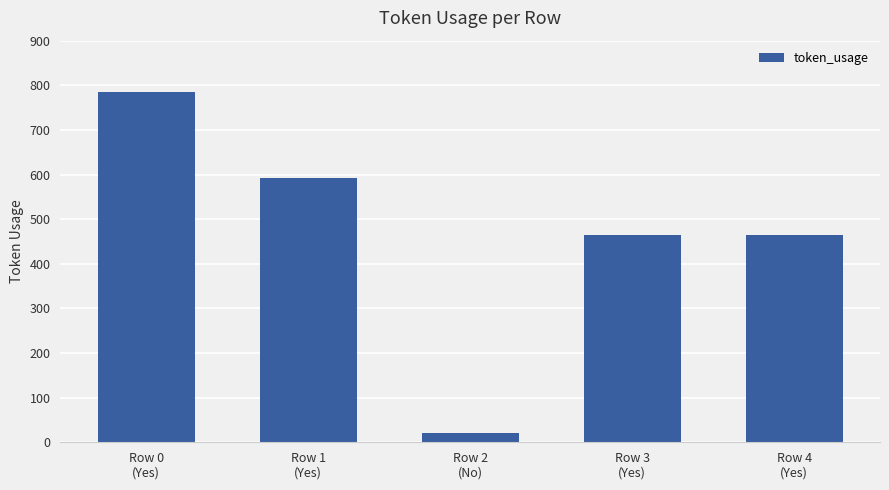

What is the difference between the maximum and minimum values?

765